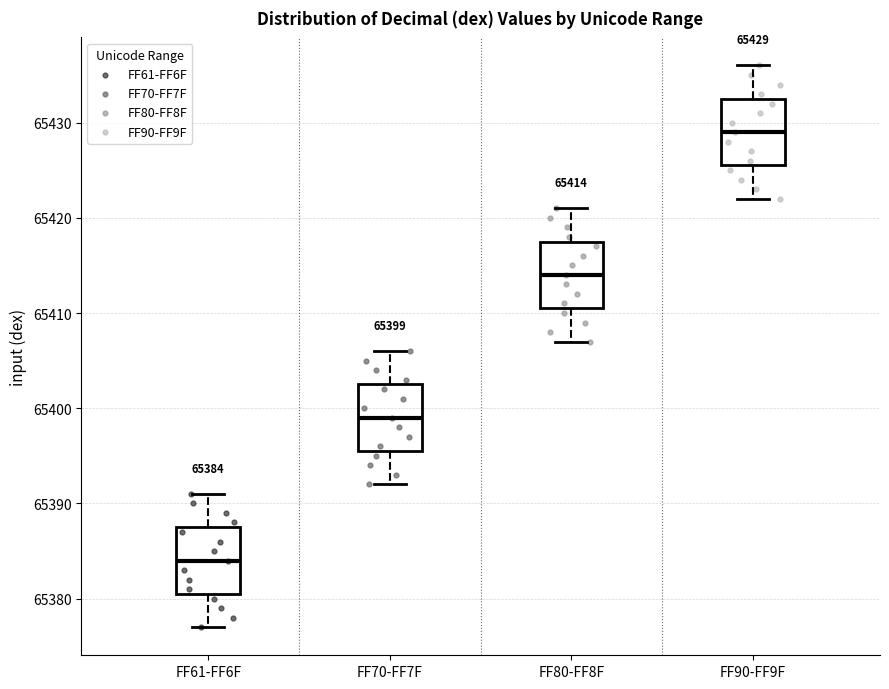

Which box has the lowest median line?

FF61-FF6F